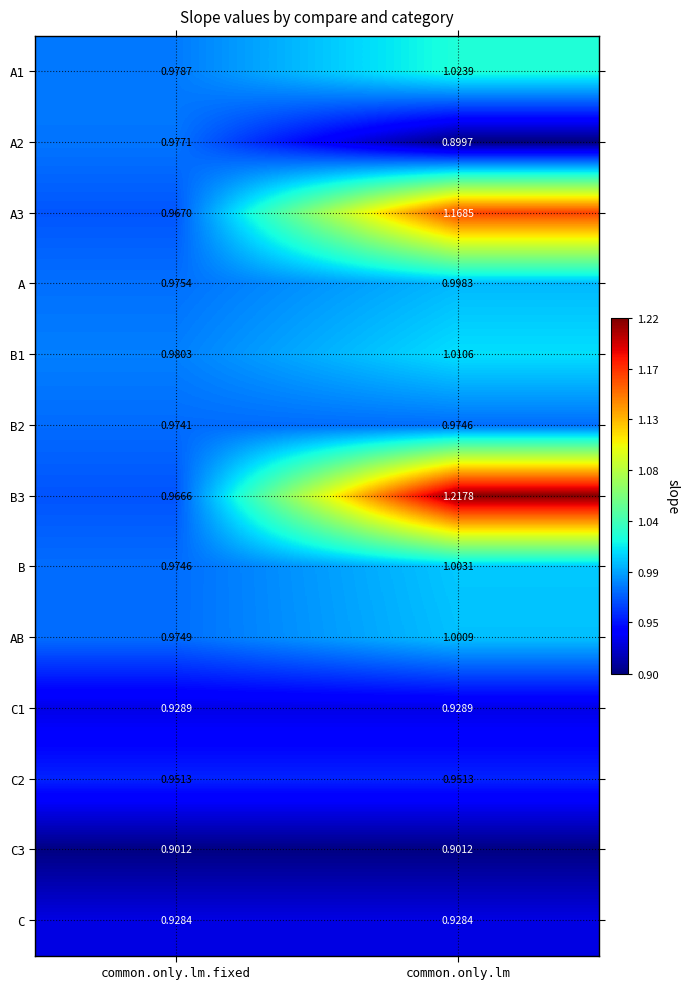

Which label corresponds to the largest value in the chart?

common.only.lm